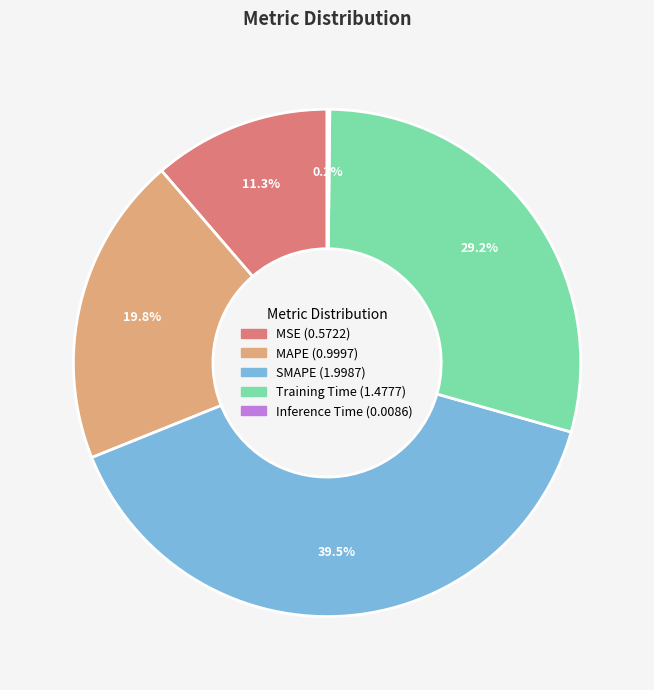

Does SMAPE account for over 50% of the chart?

No